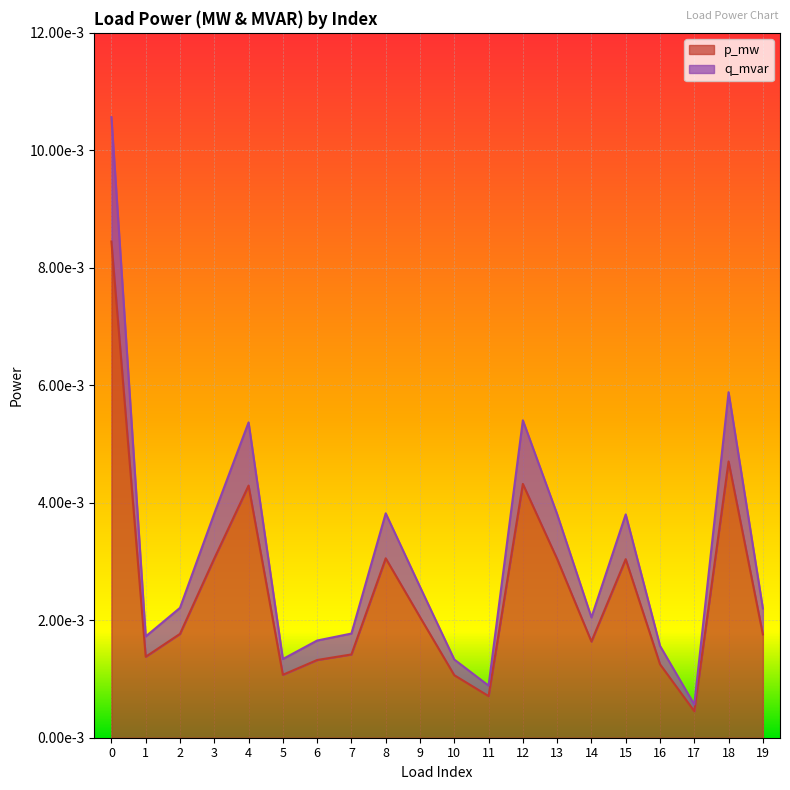

List the series in order of their peak value, lowest first.

p_mw, q_mvar